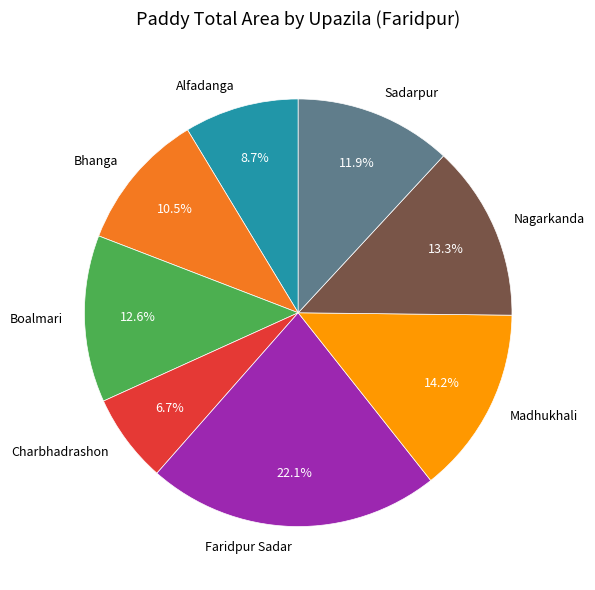

What is the ratio of the value at Madhukhali to the value at Sadarpur?

1.2